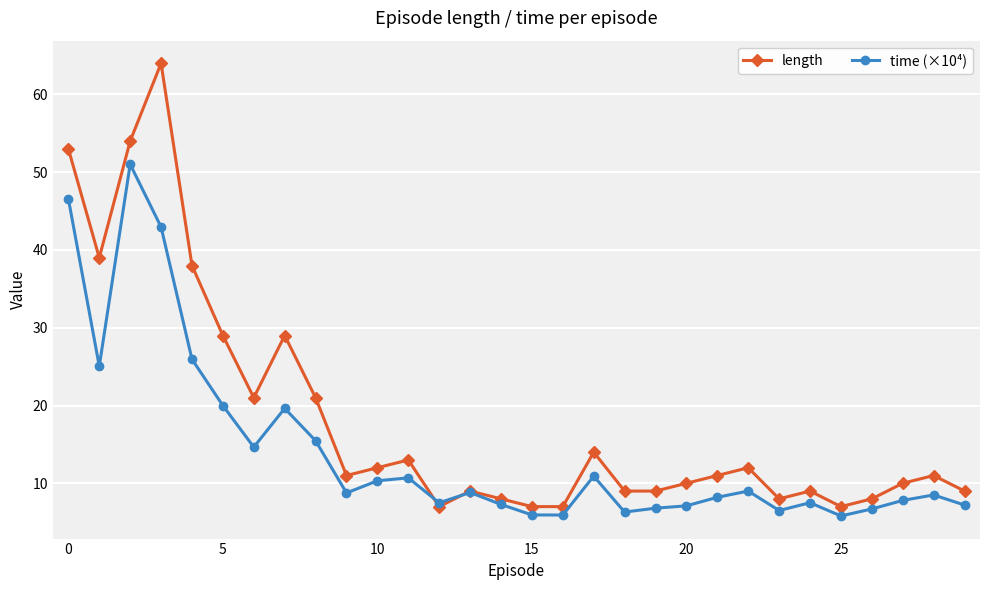

At how many categories does at least one series exceed 22?

7